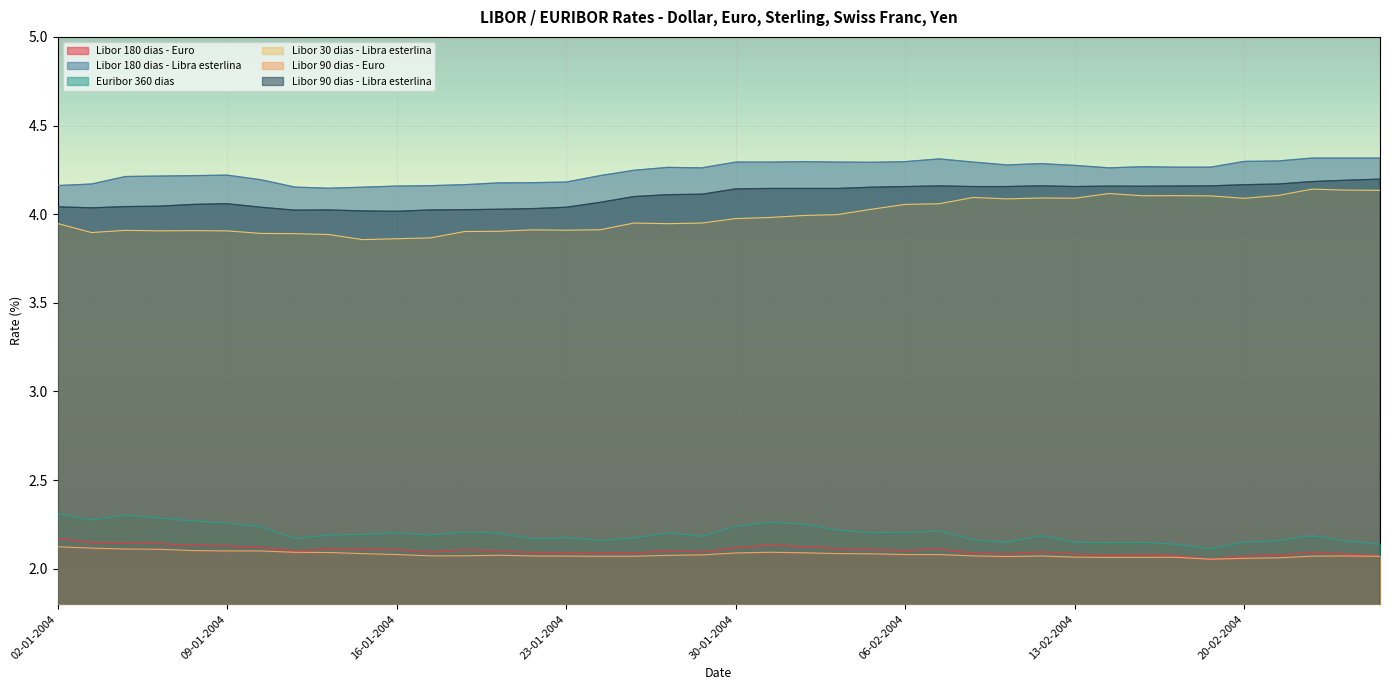

In Euribor 360 dias, how many points are lower than both neighbors (excluding endpoints)?

10